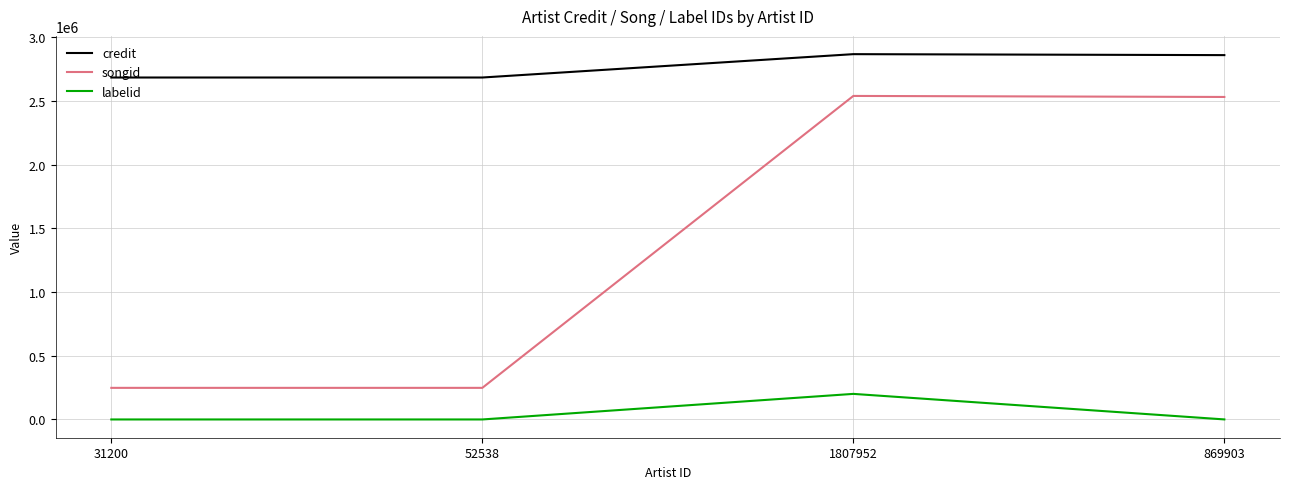

True or false: credit has more than 2 points higher than both neighbors.

False